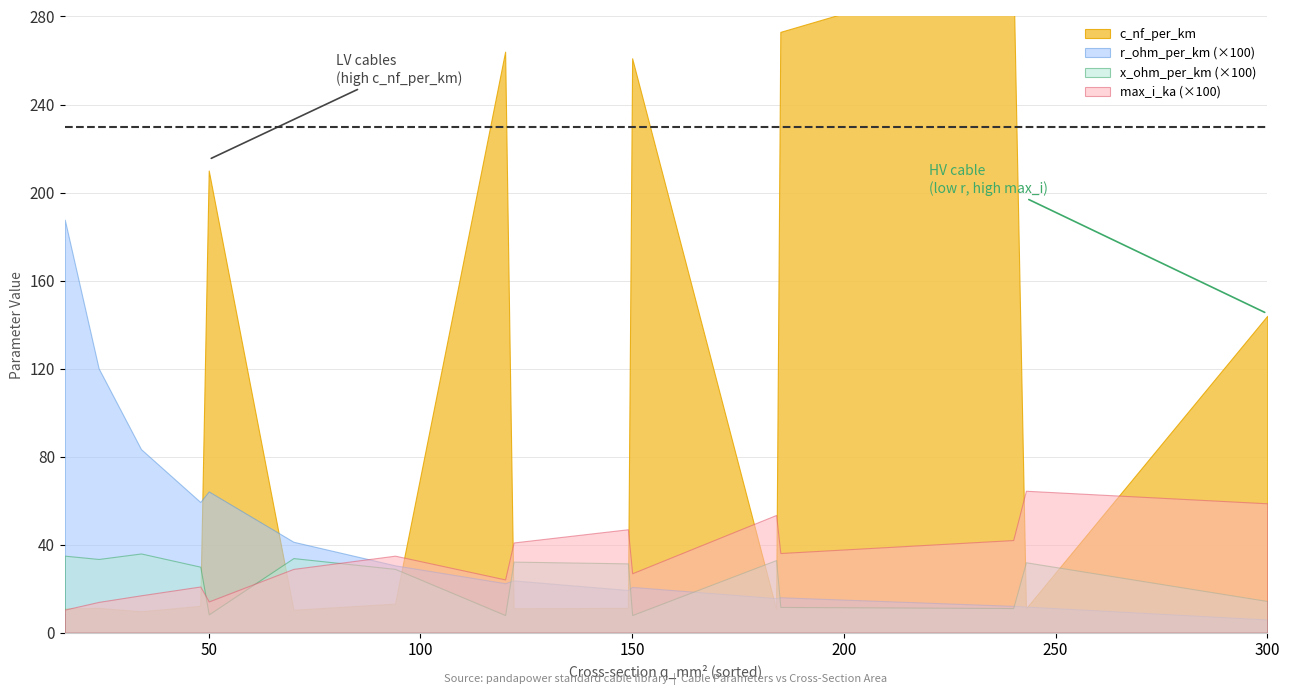

What is the highest value of the r_ohm_per_km series?

1.9